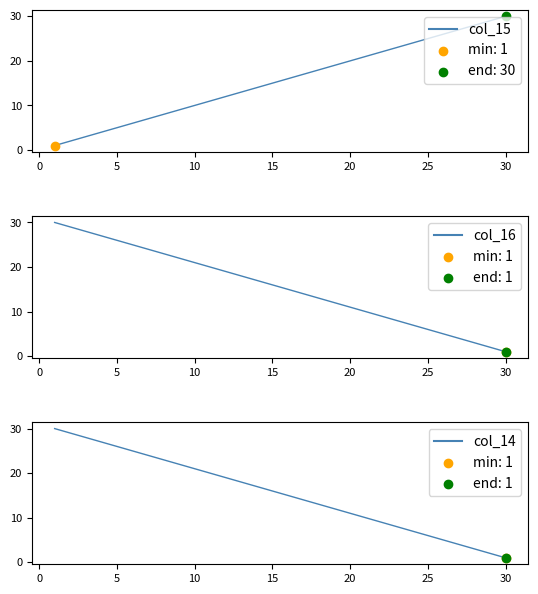

Which series has the largest Y range (max minus min)?

col_15